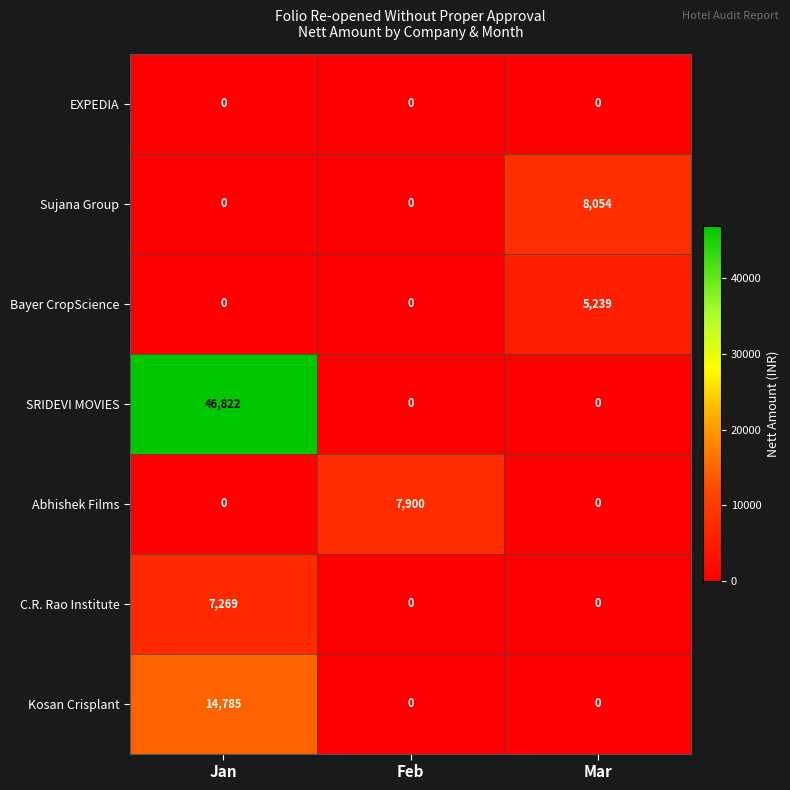

The value of Abhishek Films at Mar is 0. True or false?

True